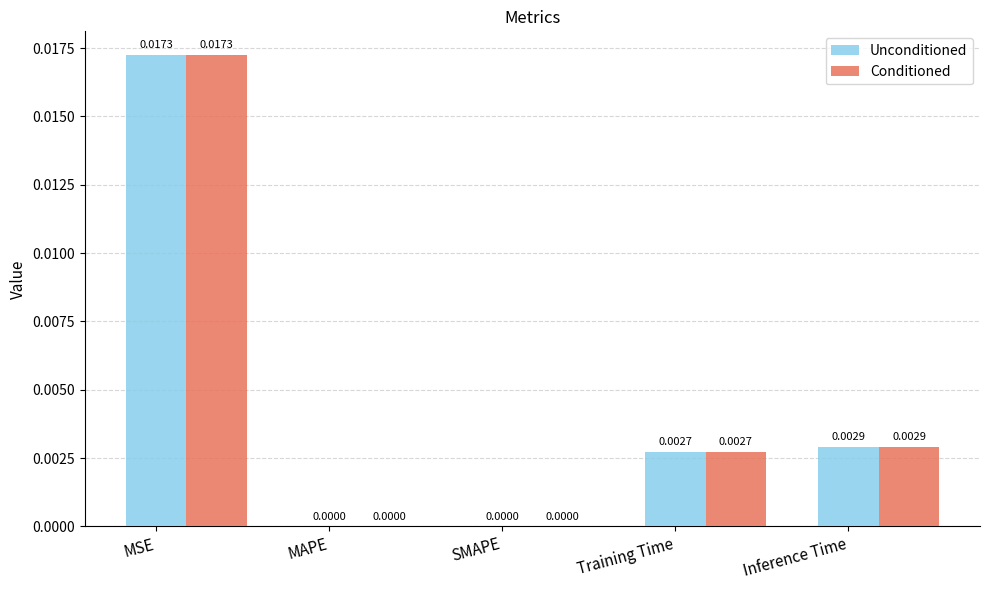

Which label corresponds to the largest value in the chart?

MSE